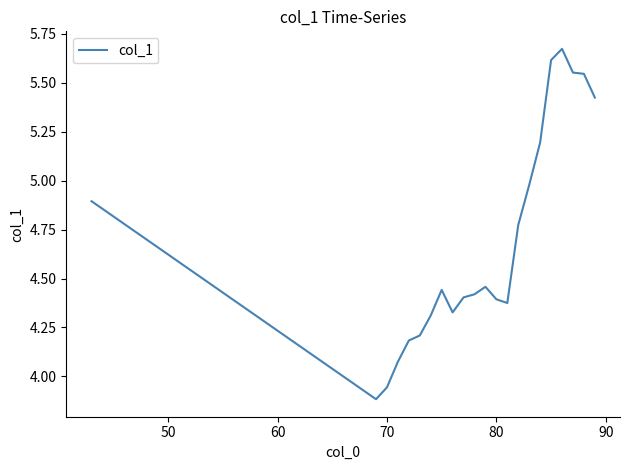

What is the difference between the maximum and minimum values?

1.8